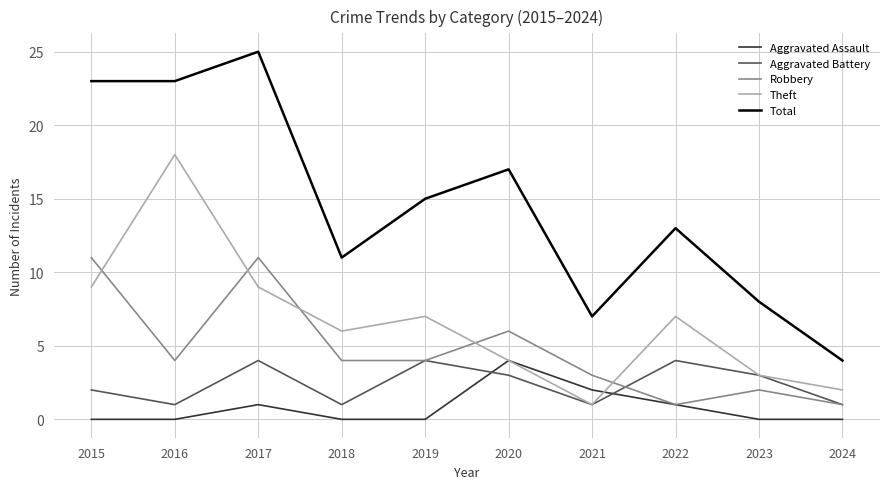

At which label is Robbery closest to 6?

2020